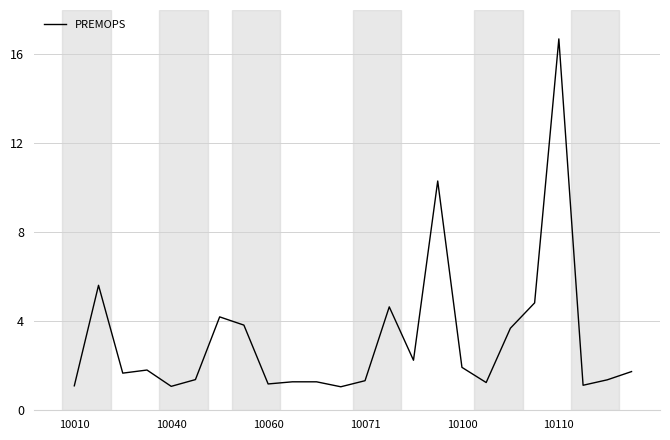

What is the maximum value shown in the chart?

16.7